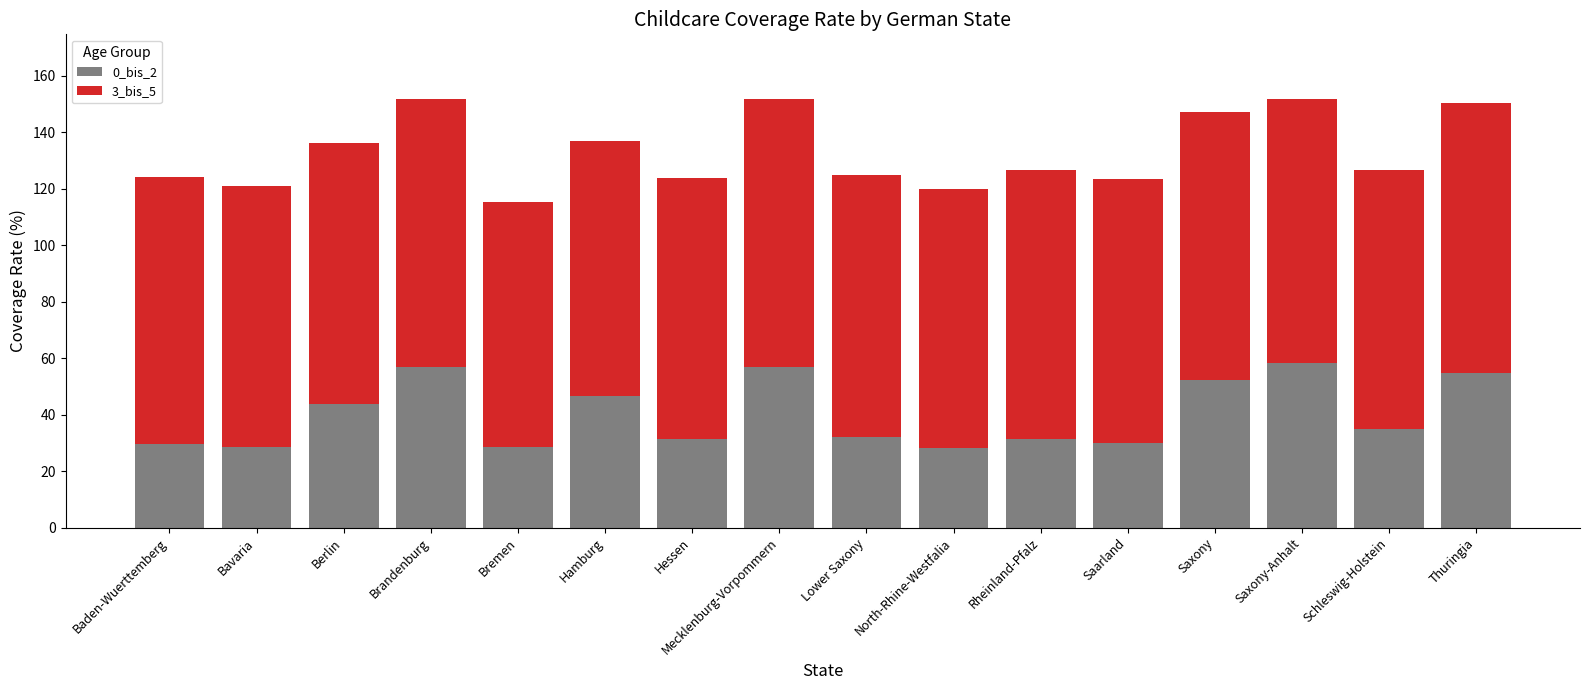

At which label is 0_bis_2 closest to 43?

Berlin